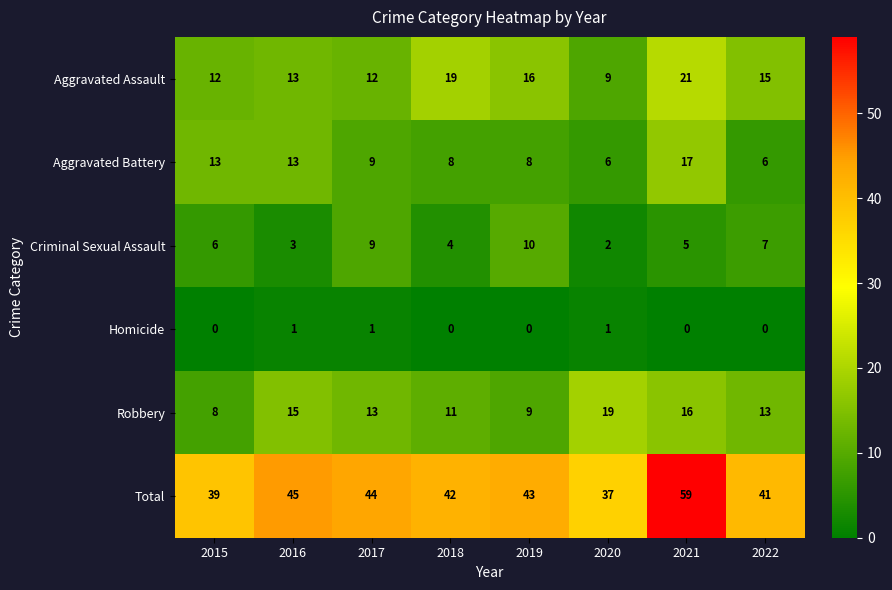

What is the approximate value of Aggravated Assault at 2019, to the nearest 10?

20